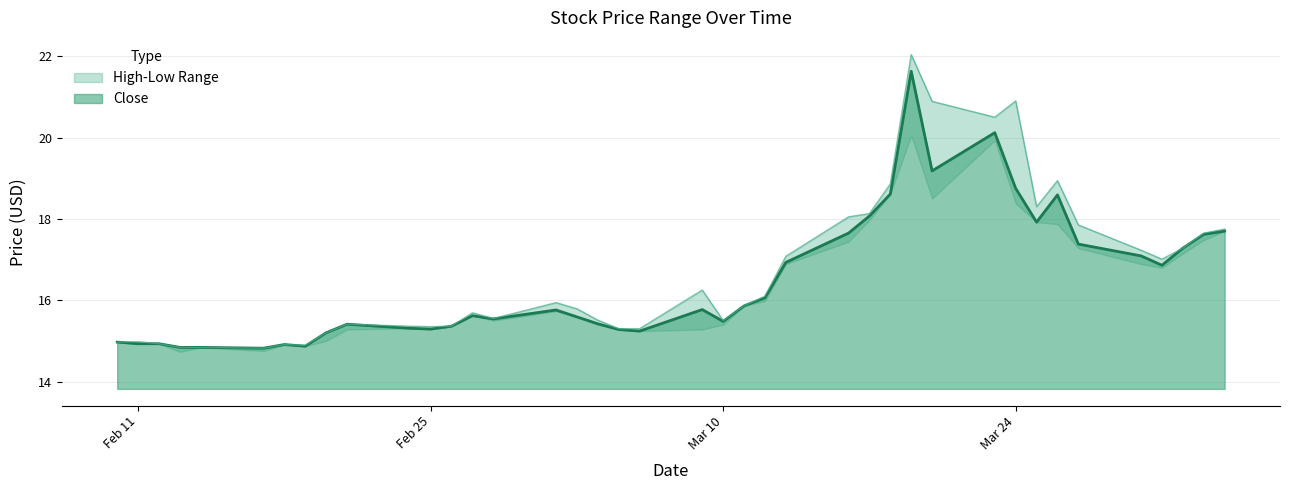

At which label does High reach its peak?

2020-03-19